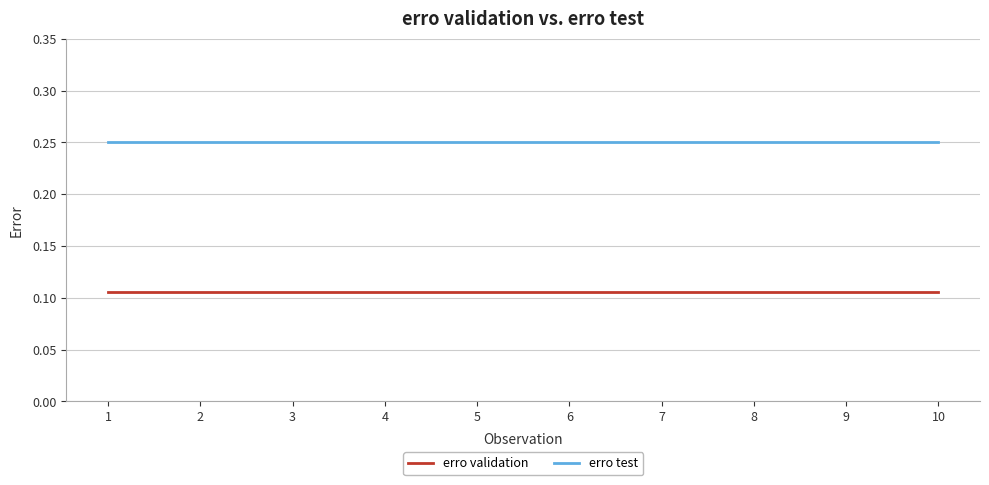

Rank the series by their maximum value, from highest to lowest.

erro test, erro validation